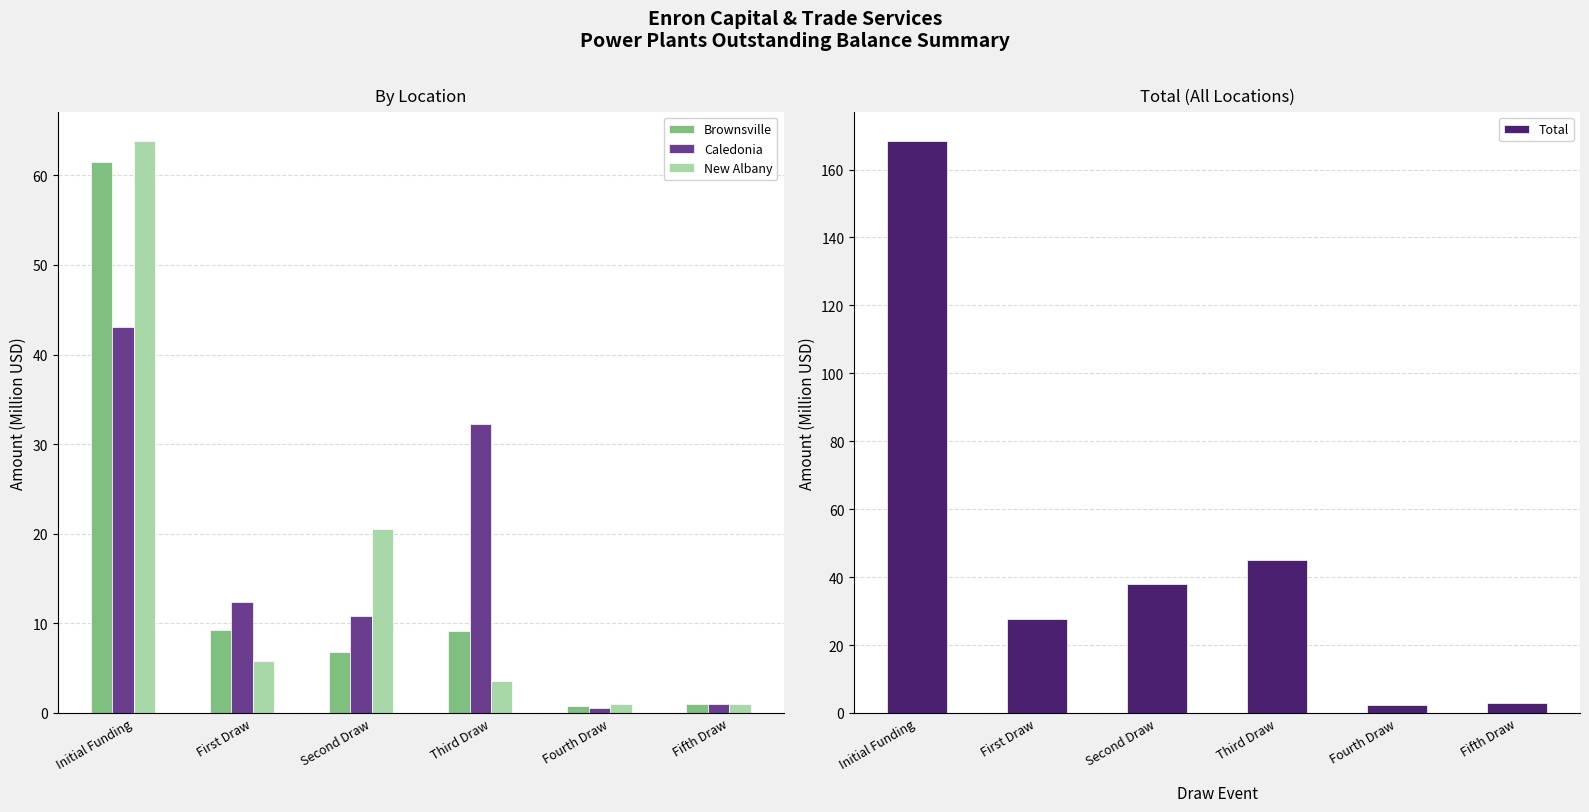

Which category has the highest value in the Caledonia series?

Initial Funding